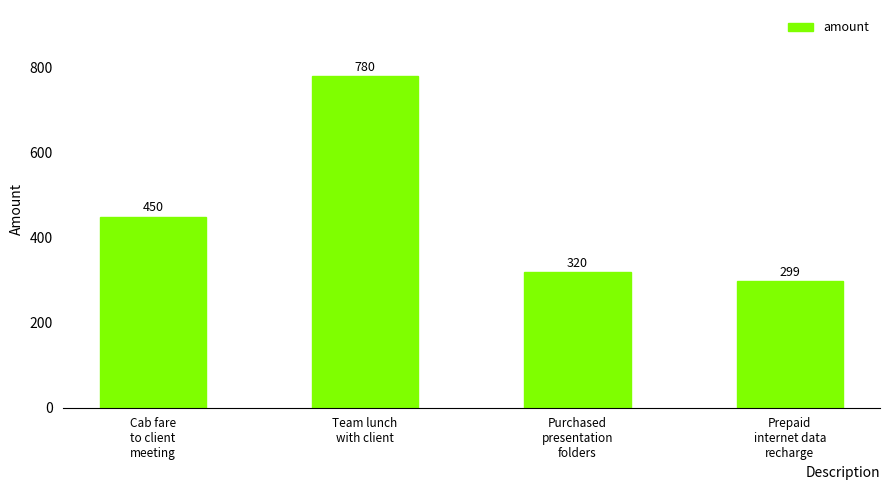

List the labels in order of value, smallest first.

Prepaid
internet data
recharge, Purchased
presentation
folders, Cab fare
to client
meeting, Team lunch
with client